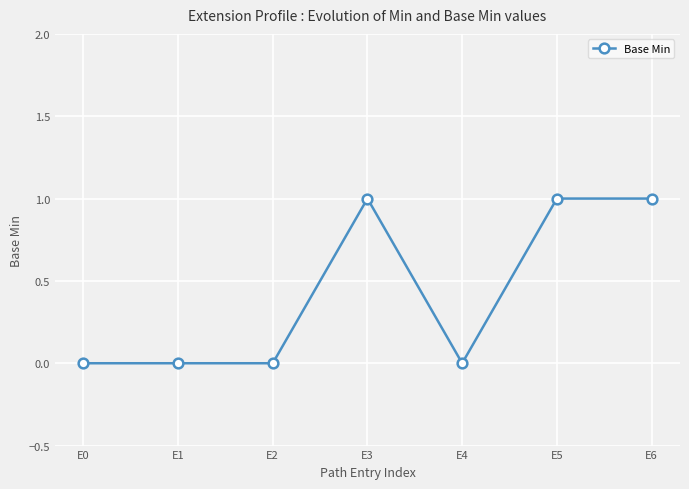

The chart shows a value of 0 at E1. True or false?

True